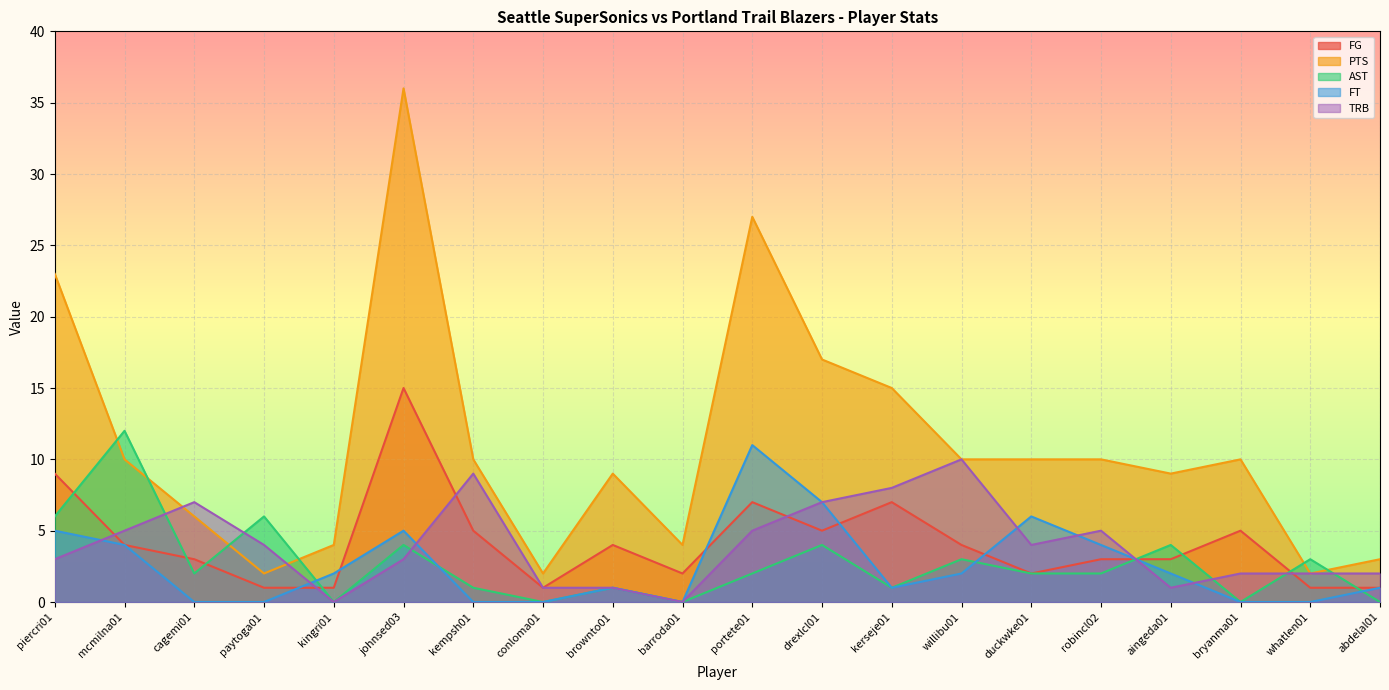

Which category has the lowest value in the TRB series?

kingri01